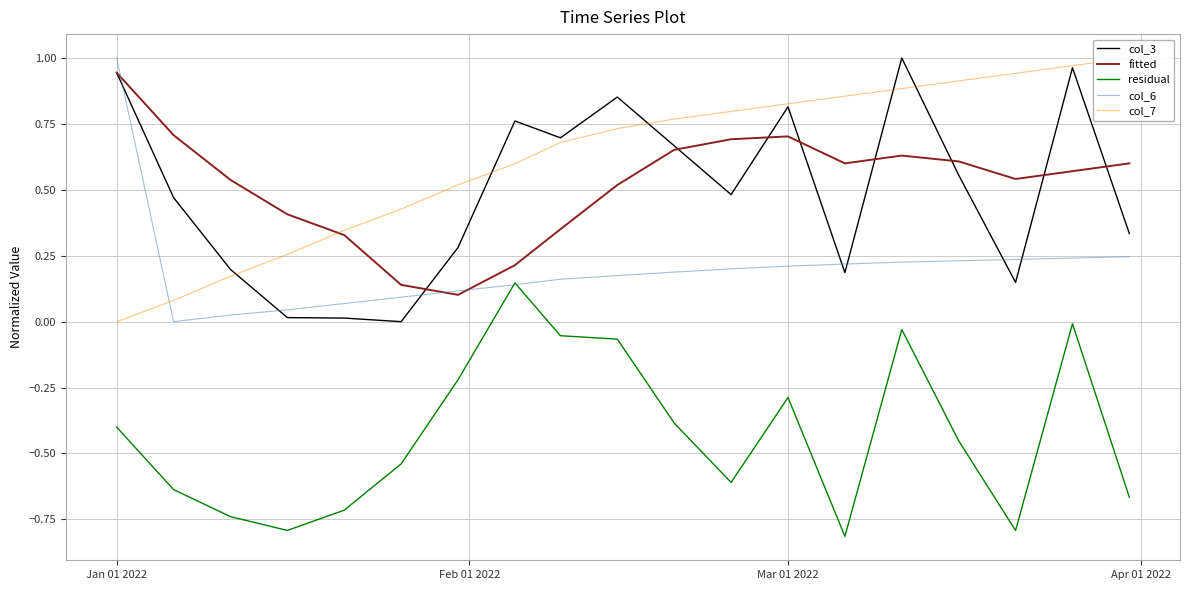

What is the difference between the second highest and second lowest values in the col_7 series?

0.9